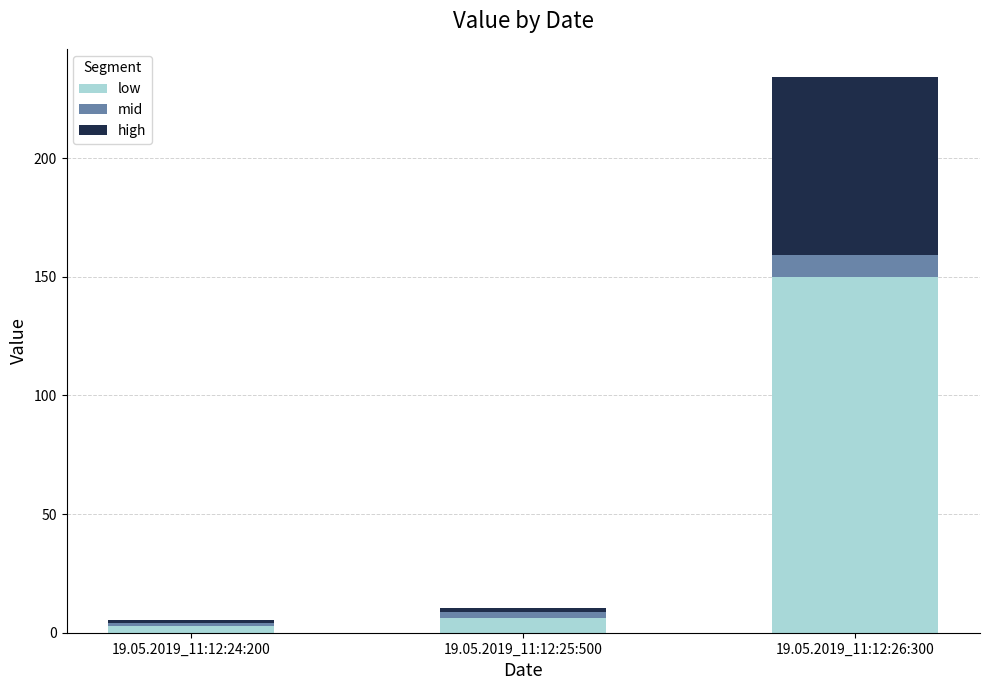

What is the total value across all series at 19.05.2019_11:12:26:300?

234.3